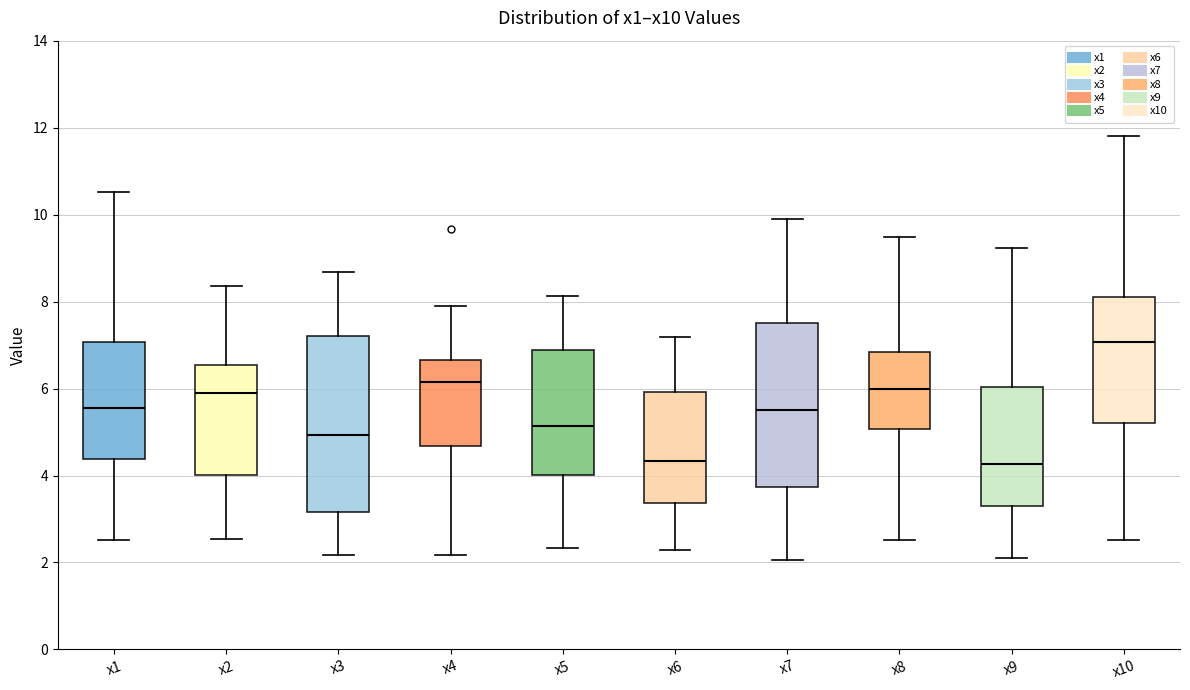

Reading left to right, read every box against the y-axis: the position of its median line, the range the box covers, and the ends of its whiskers. The values are not printed on the chart, so give them approximately, as read against the axis.

x1: median 5.6, box 4.4 to 7.0, whiskers 2.6 to 10.6
x2: median 6.0, box 4.0 to 6.6, whiskers 2.6 to 8.4
x3: median 5.0, box 3.2 to 7.2, whiskers 2.2 to 8.6
x4: median 6.2, box 4.6 to 6.6, whiskers 2.2 to 8.0
x5: median 5.2, box 4.0 to 6.8, whiskers 2.4 to 8.2
x6: median 4.4, box 3.4 to 6.0, whiskers 2.2 to 7.2
x7: median 5.6, box 3.8 to 7.6, whiskers 2.0 to 9.8
x8: median 6.0, box 5.0 to 6.8, whiskers 2.6 to 9.4
x9: median 4.2, box 3.2 to 6.0, whiskers 2.2 to 9.2
x10: median 7.0, box 5.2 to 8.2, whiskers 2.6 to 11.8